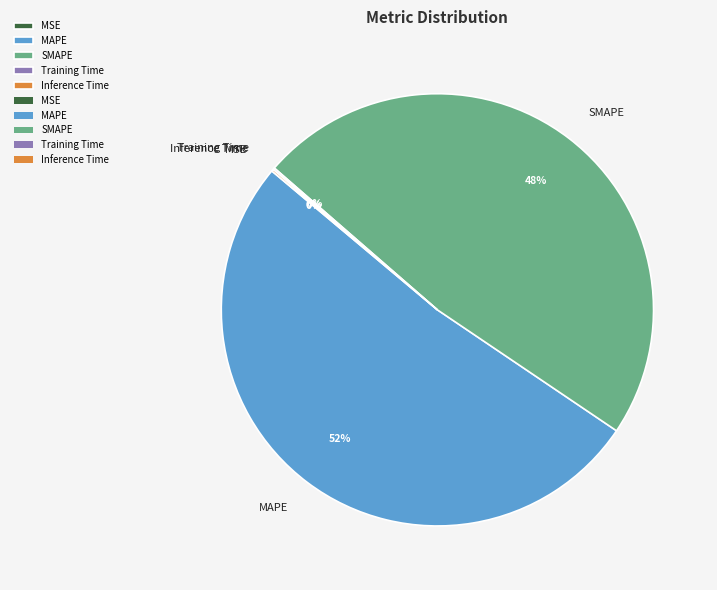

Is MAPE the majority of the pie?

Yes